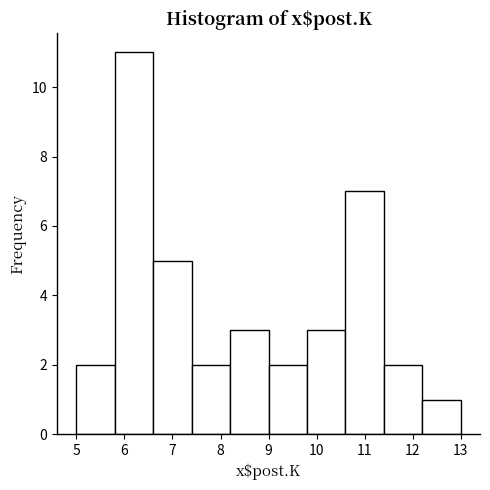

How tall is the bar that spans 6.6 to 7.4 on the x-axis? The values are not printed on the chart, so give them approximately, as read against the axis.

5